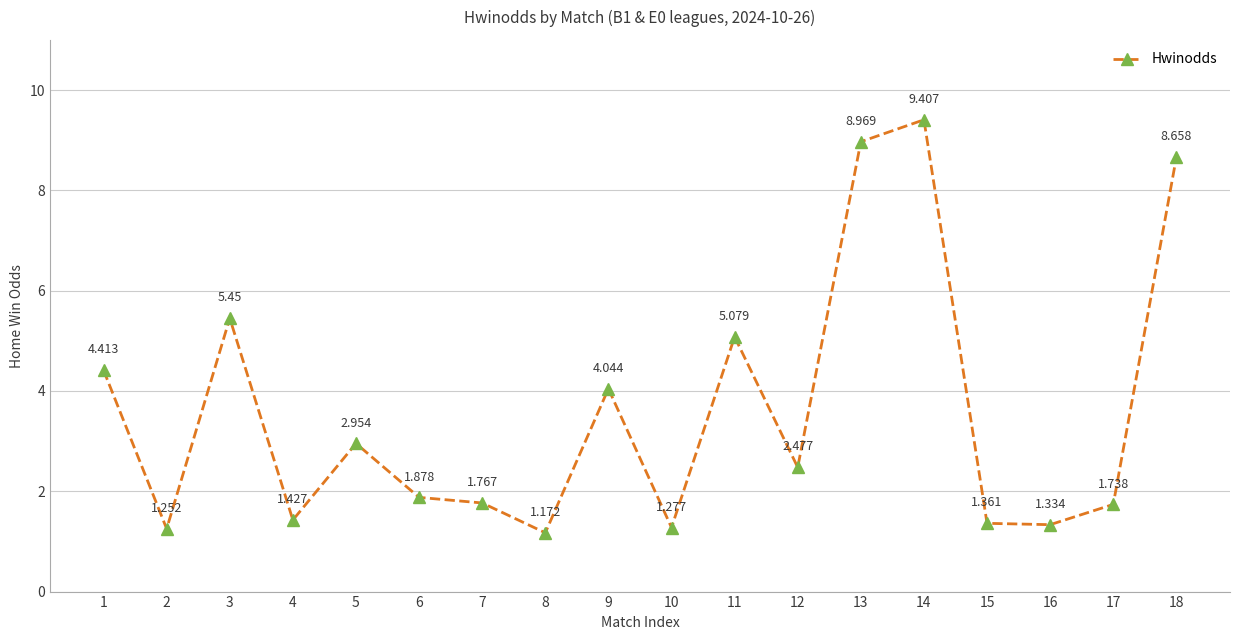

At which category does the data reach its first local peak?

3